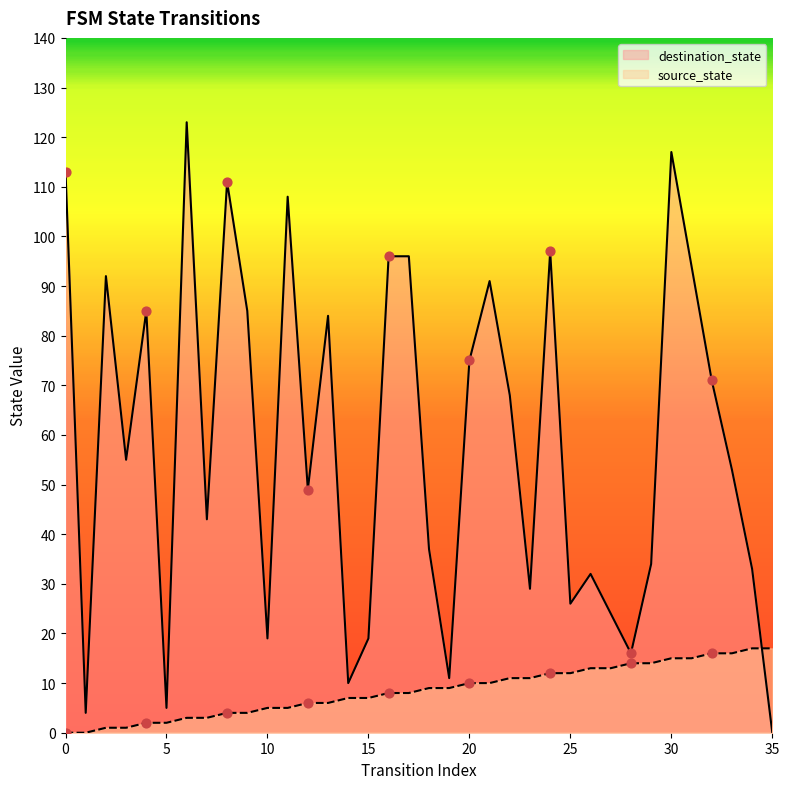

What is the total value across all series at 35?

17